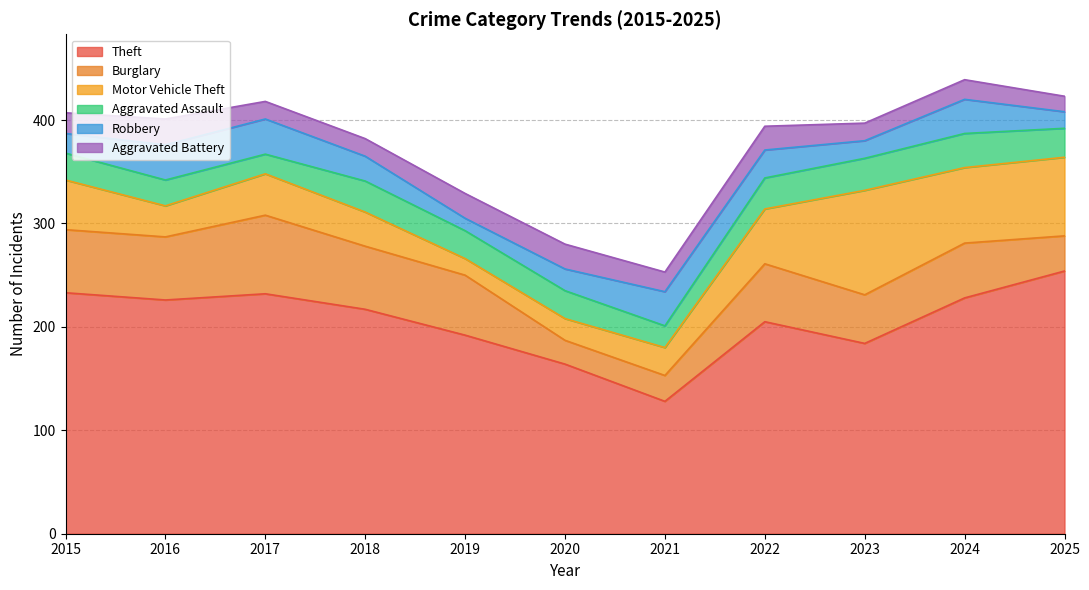

Is it true that Motor Vehicle Theft equals 101 at 2023?

True